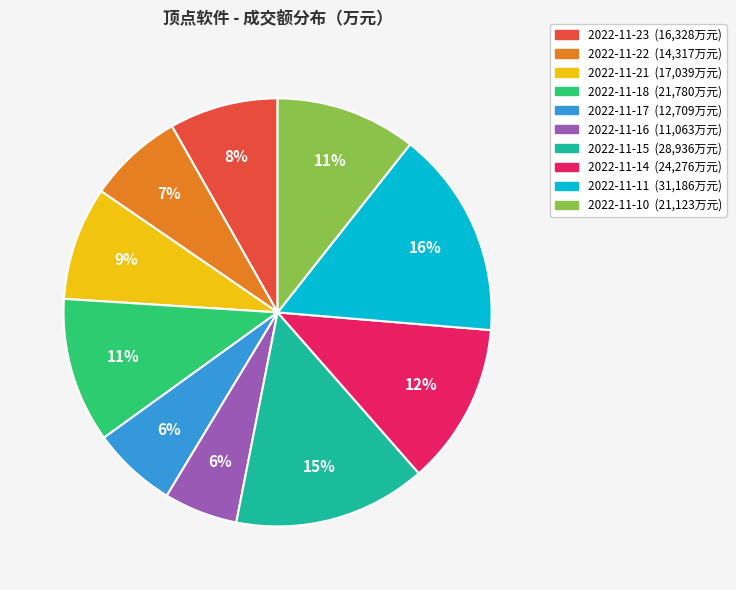

Do 2022-11-18 and 2022-11-23 together represent more than half of the pie?

No